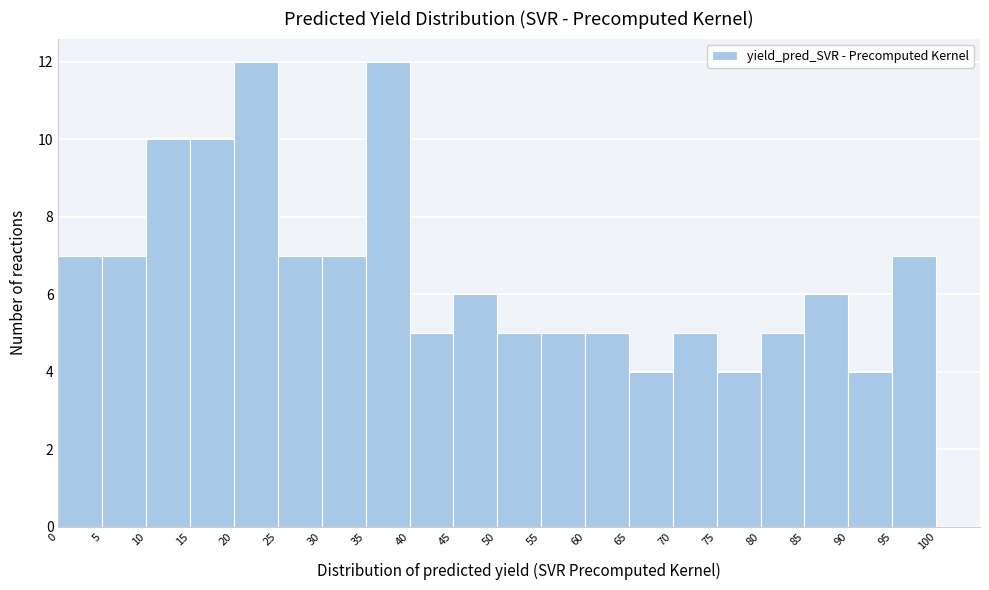

What is the height of the bar covering 25 to 30 on the x-axis? The values are not printed on the chart, so give them approximately, as read against the axis.

7